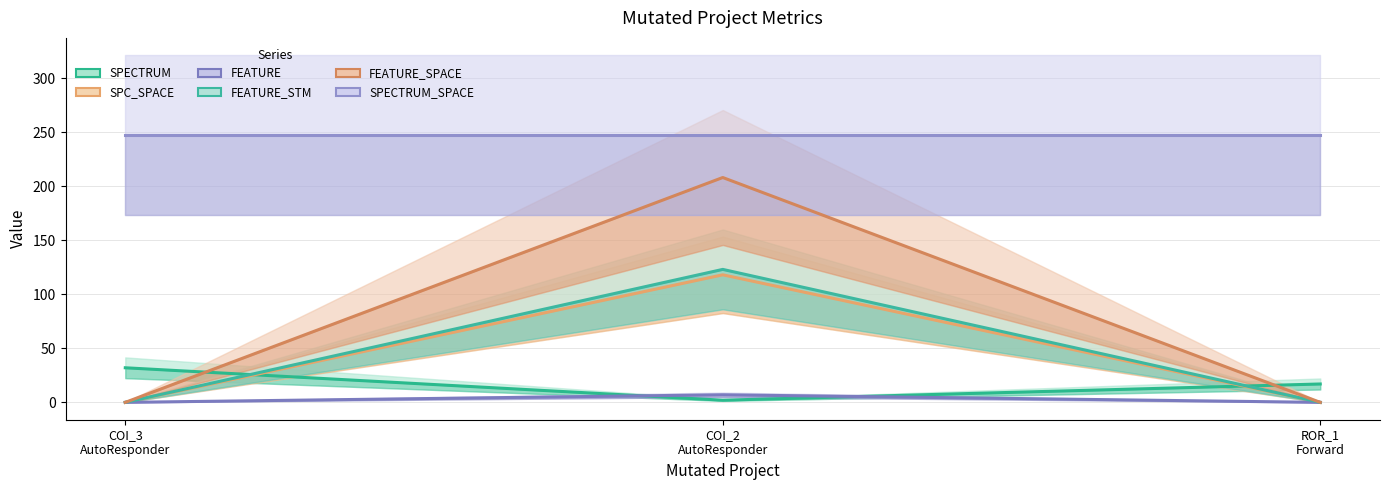

At COI_2
AutoResponder, list the series in order from largest to smallest.

SPECTRUM_SPACE, FEATURE_SPACE, FEATURE_STM, SPC_SPACE, FEATURE, SPECTRUM